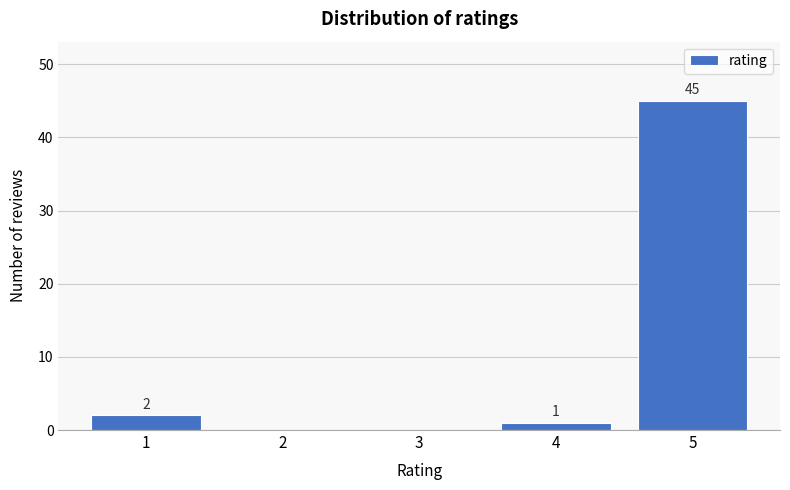

Reading left to right, what are all the values shown in this chart?

1=2	2=0	3=0	4=1	5=45